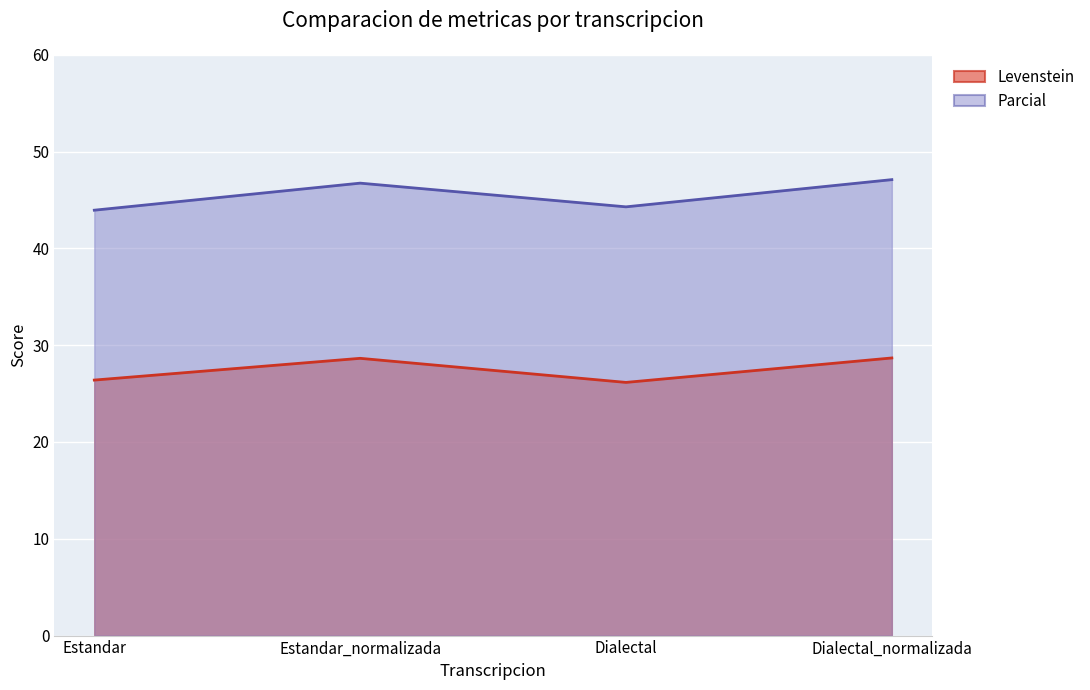

What is the maximum value for Levenstein?

28.7